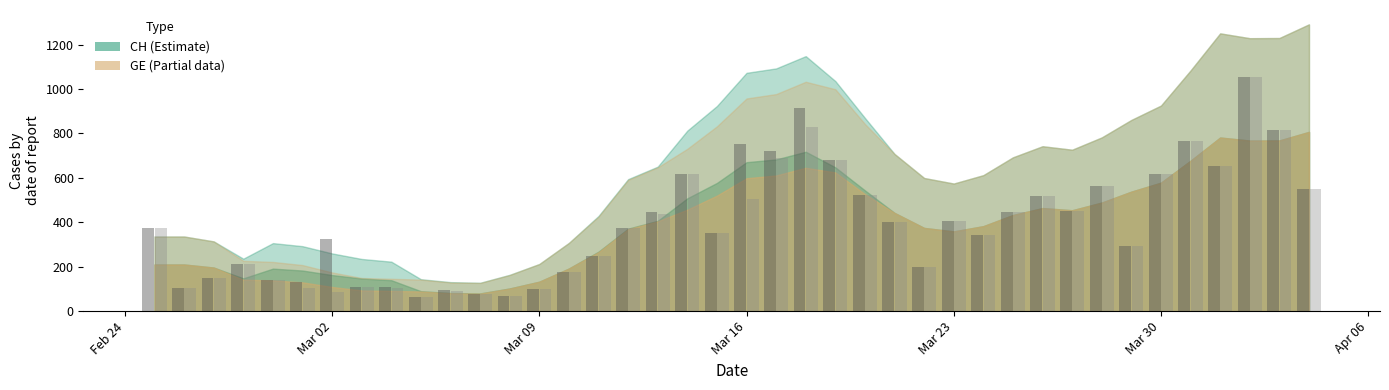

What is the smallest value displayed?

63